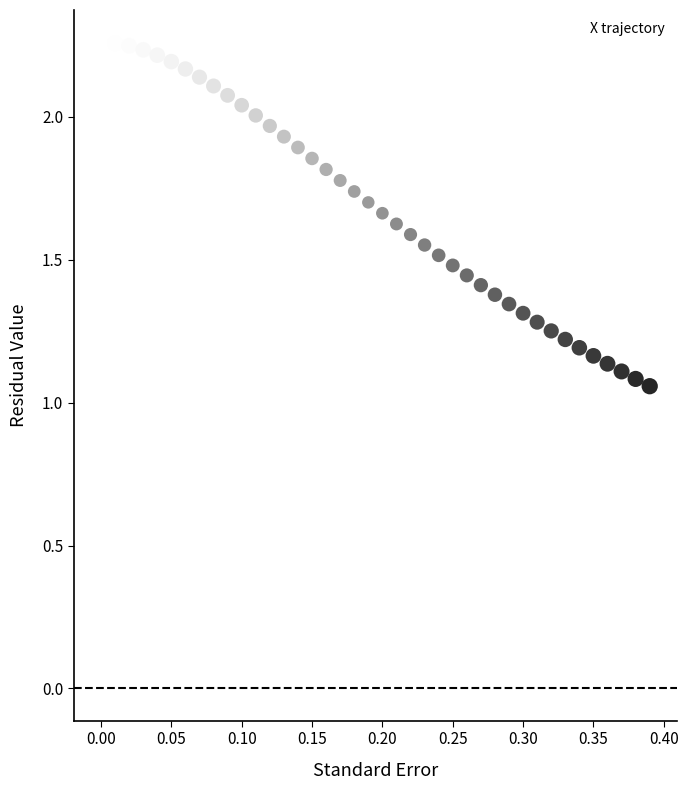

What is the range of X values (max minus min)?

0.4